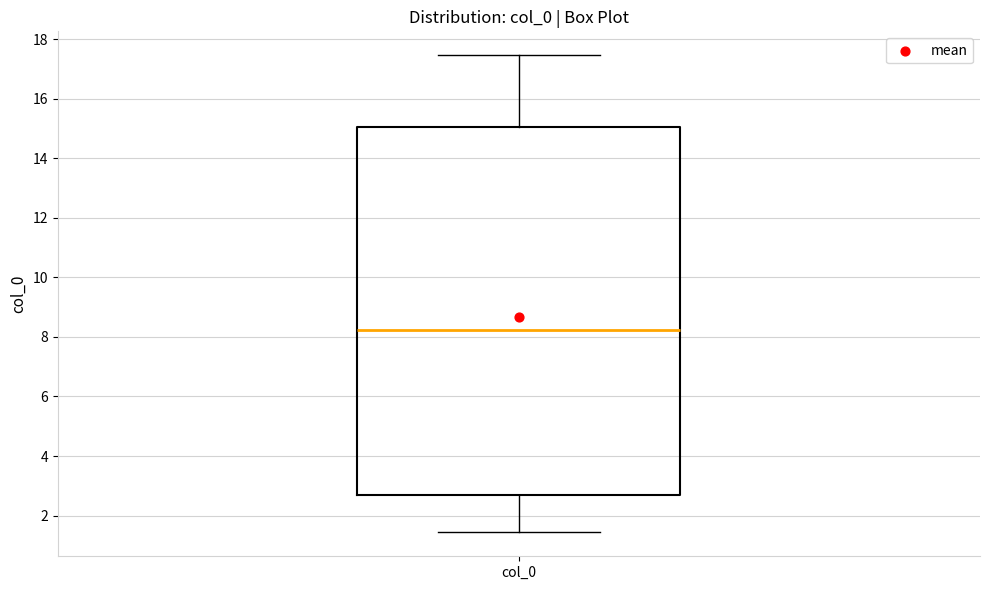

Read this box plot against the y-axis: the position of the median line, the range covered by the box, and the ends of both whiskers. The values are not printed on the chart, so give them approximately, as read against the axis.

median 8.2, box 2.6 to 15.0, whiskers 1.4 to 17.4